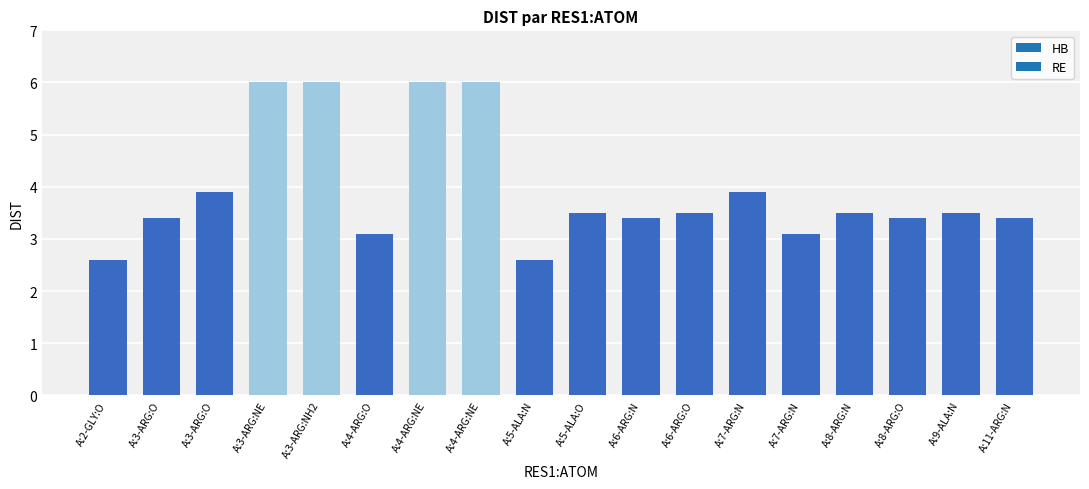

How many data points are above 3?

16